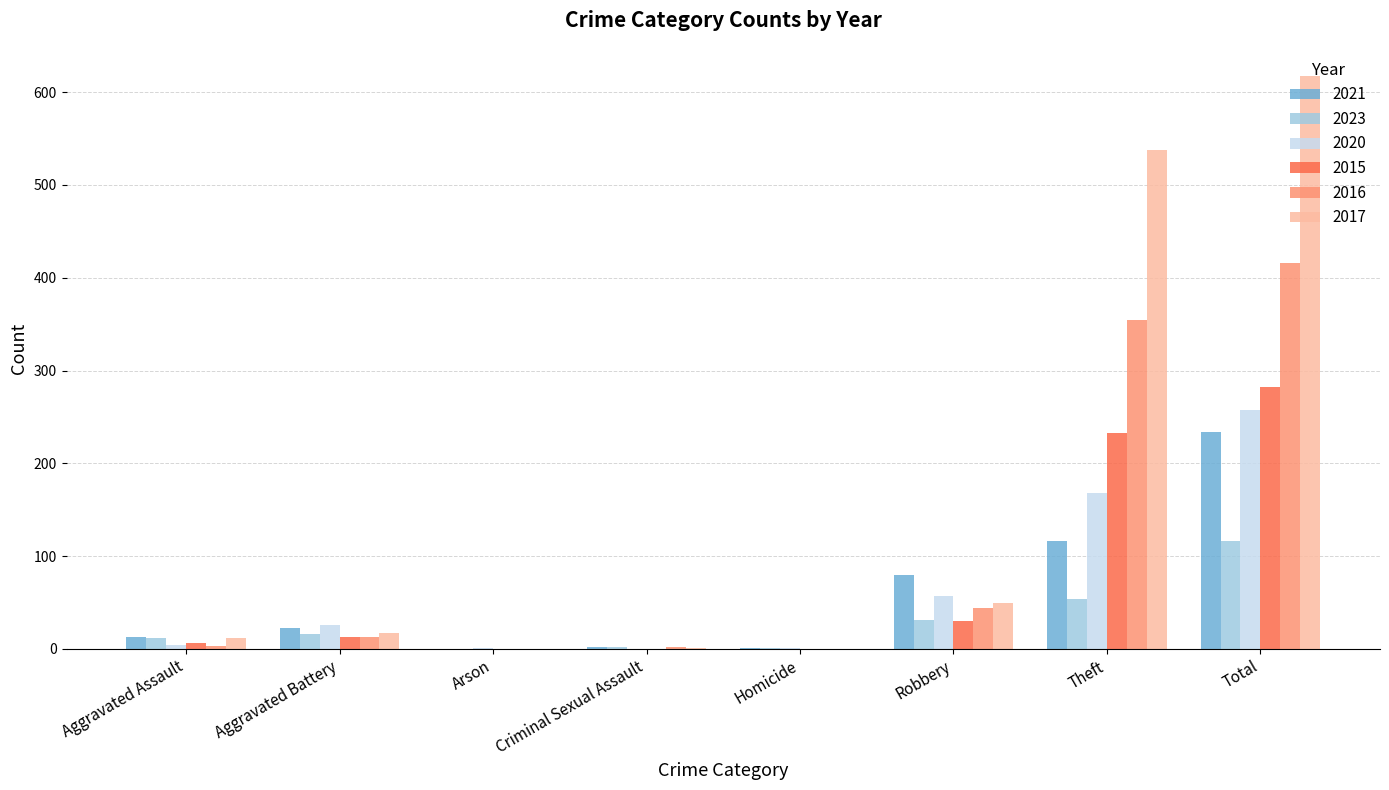

How many series are shown in this chart?

6